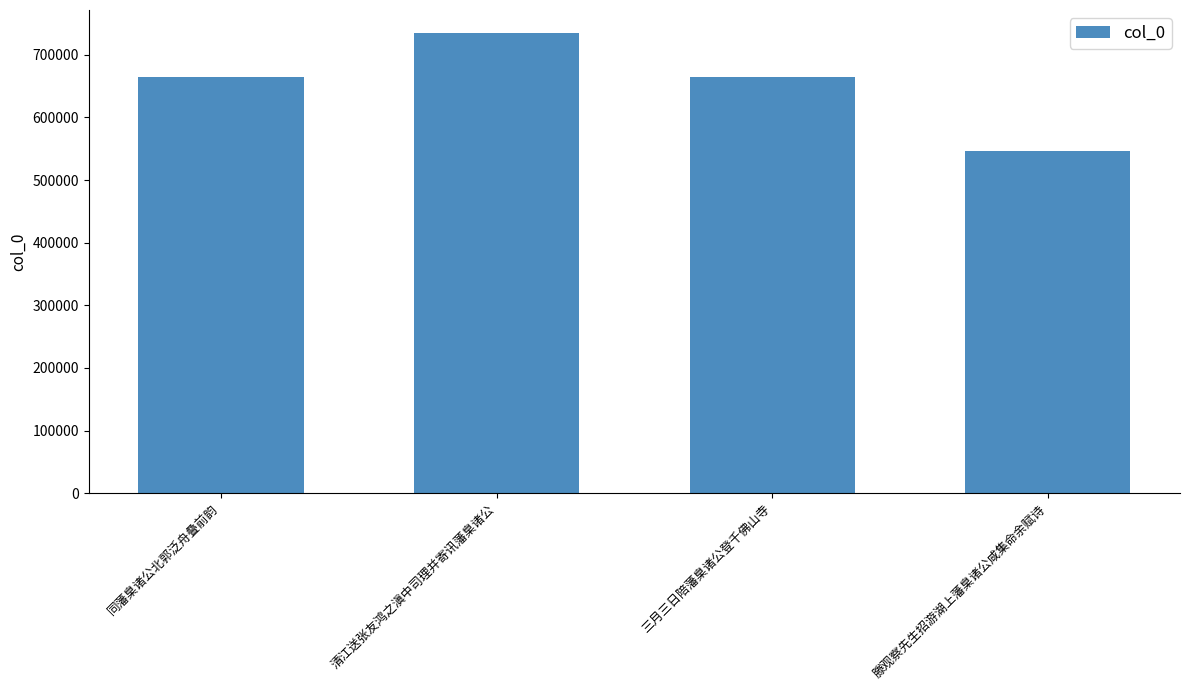

At which category does the chart reach its peak across all series?

清江送张友鸿之滇中司理并寄讯藩臬诸公